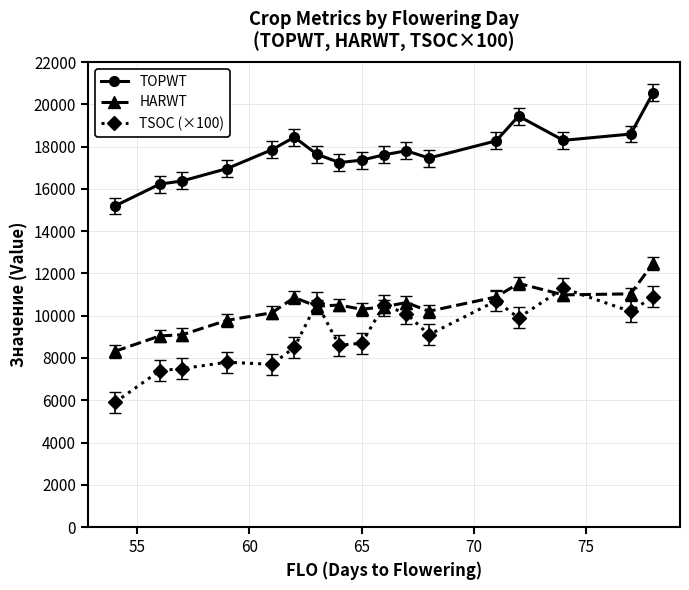

True or false: TSOC (×100) has more than 1 points higher than both neighbors.

True